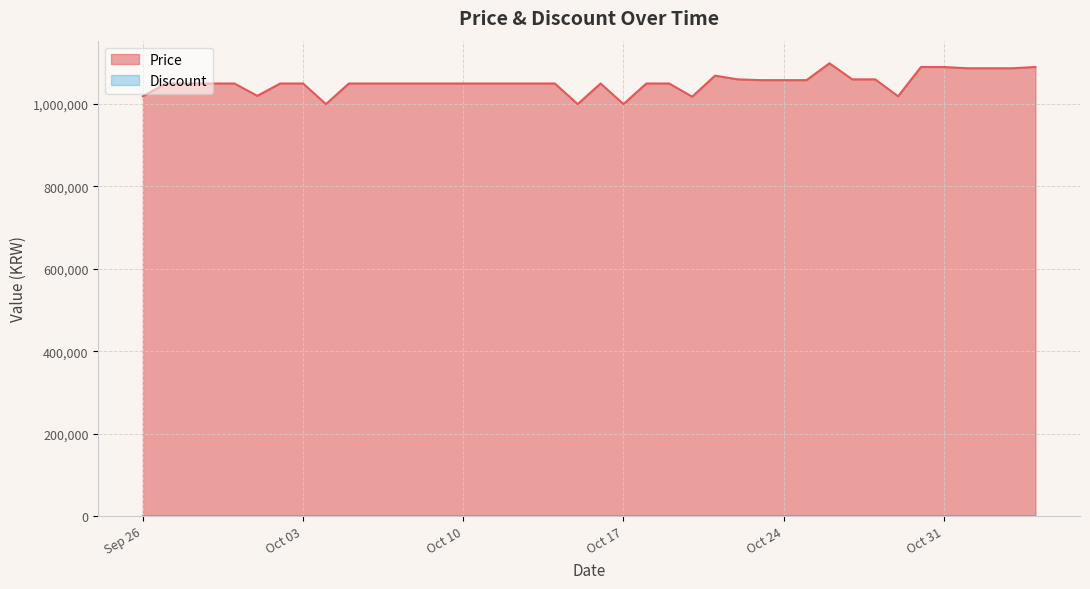

What is the sum of the values at 2023-11-02 and 2023-10-11?

2137000